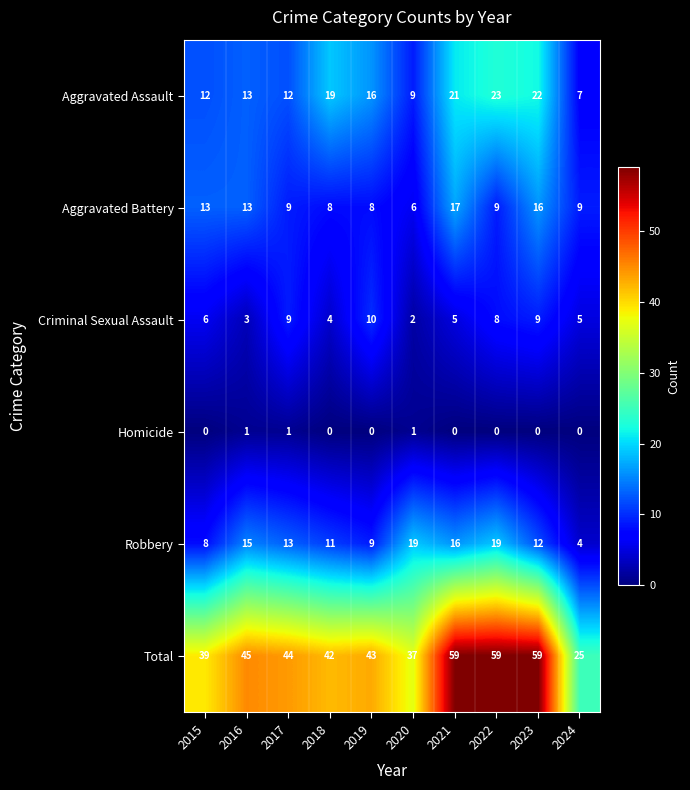

What is the average value of the Total series?

45